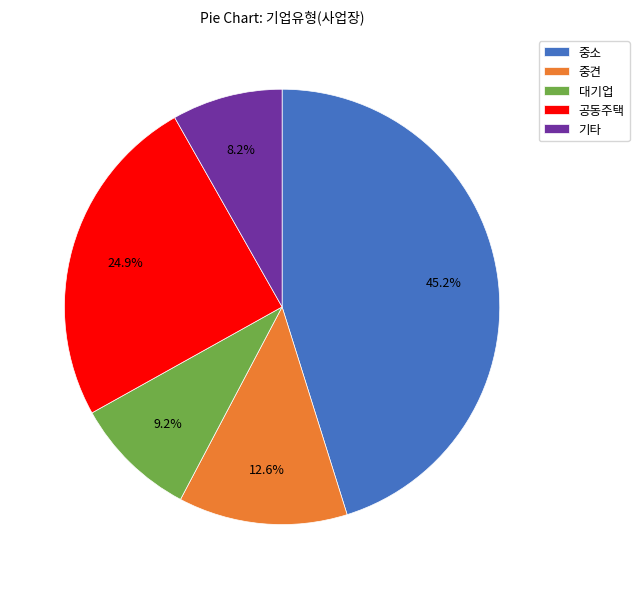

Does 중견 account for over 50% of the chart?

No